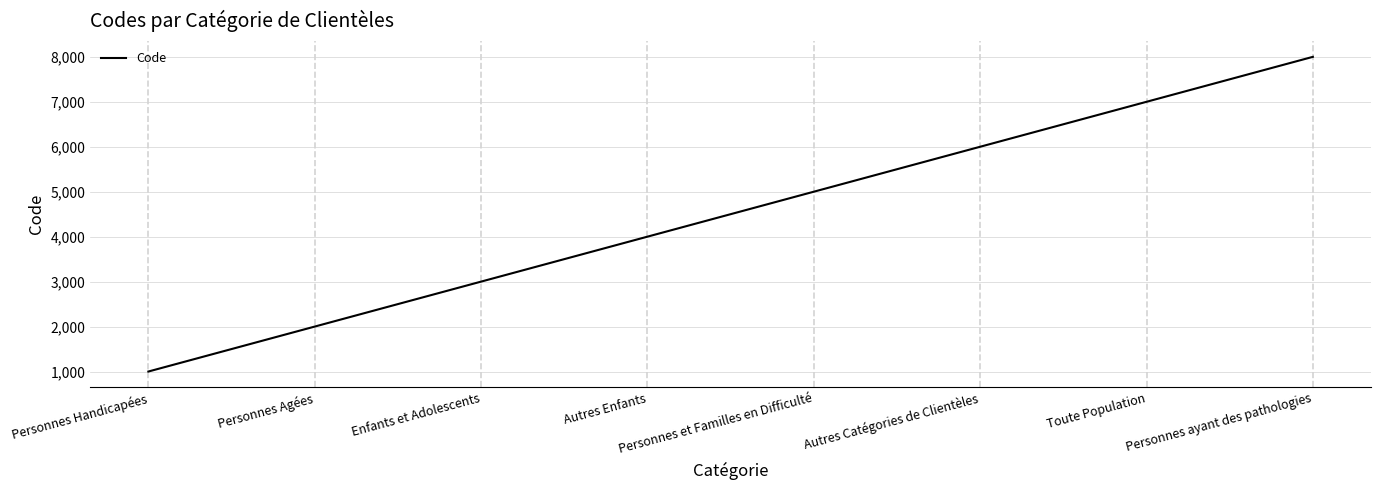

Rank the categories by value from highest to lowest.

Personnes ayant des pathologies, Toute Population, Autres Catégories de Clientèles, Personnes et Familles en Difficulté, Autres Enfants, Enfants et Adolescents, Personnes Agées, Personnes Handicapées